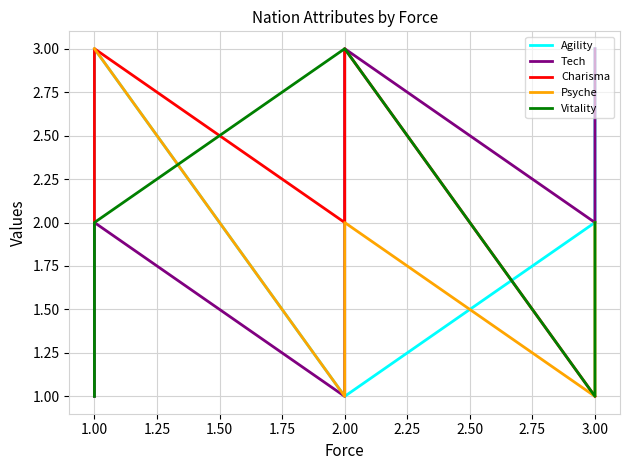

The Charisma series shows 1 at 2.00. True or false?

False